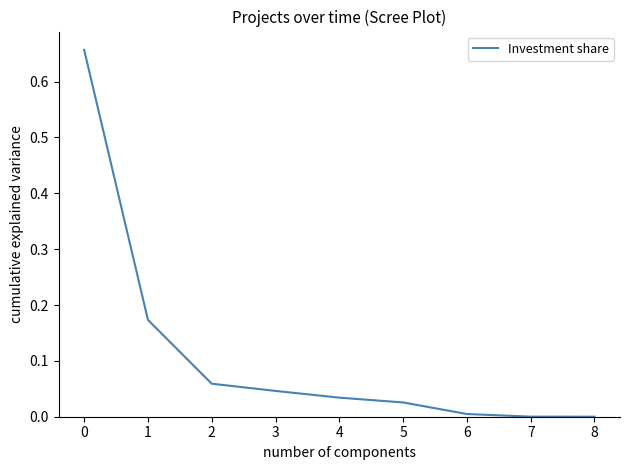

True or false: the data shows 0.0 at 5.

True